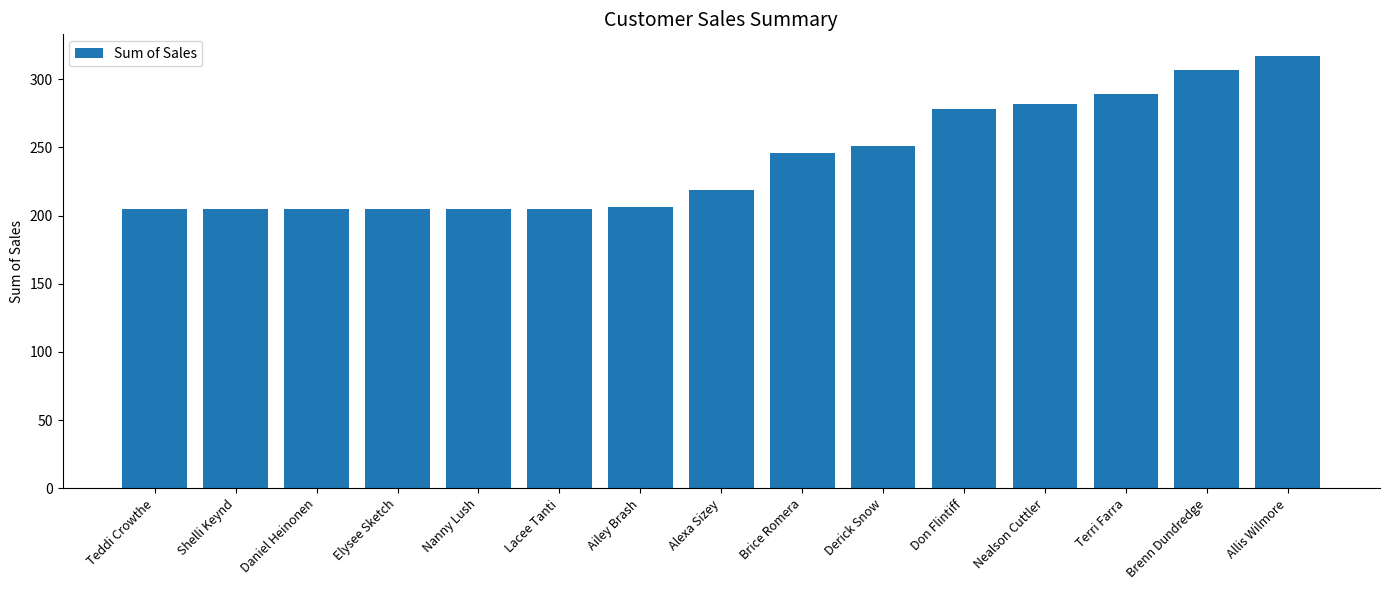

Does the chart contain stacked bars?

No